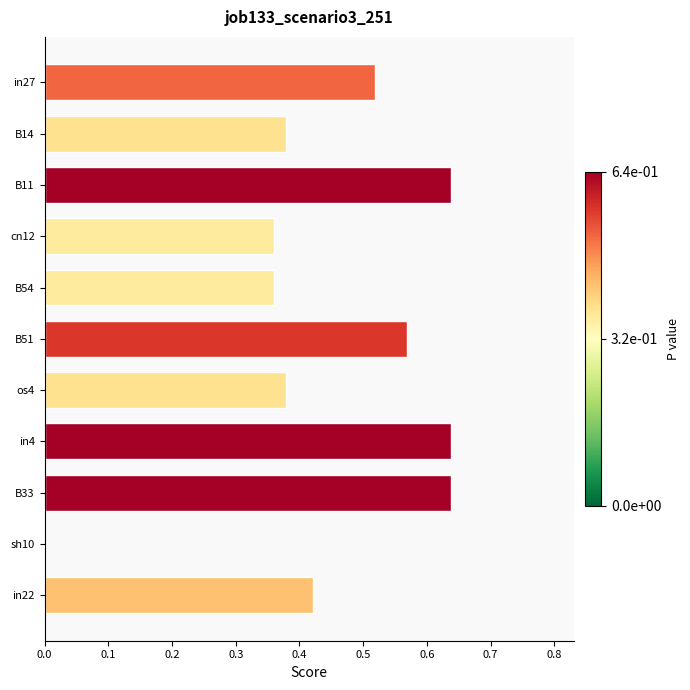

True or false: the data shows -0.2 at sh10.

False